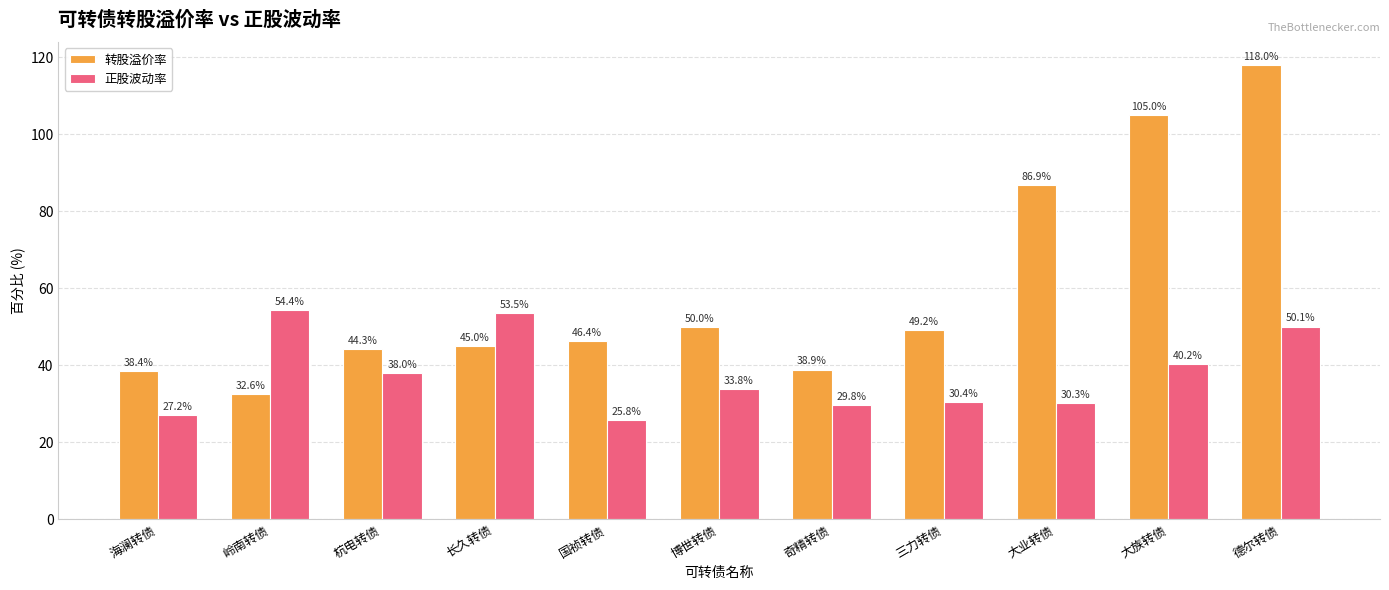

What are all the series names shown in the legend?

转股溢价率, 正股波动率